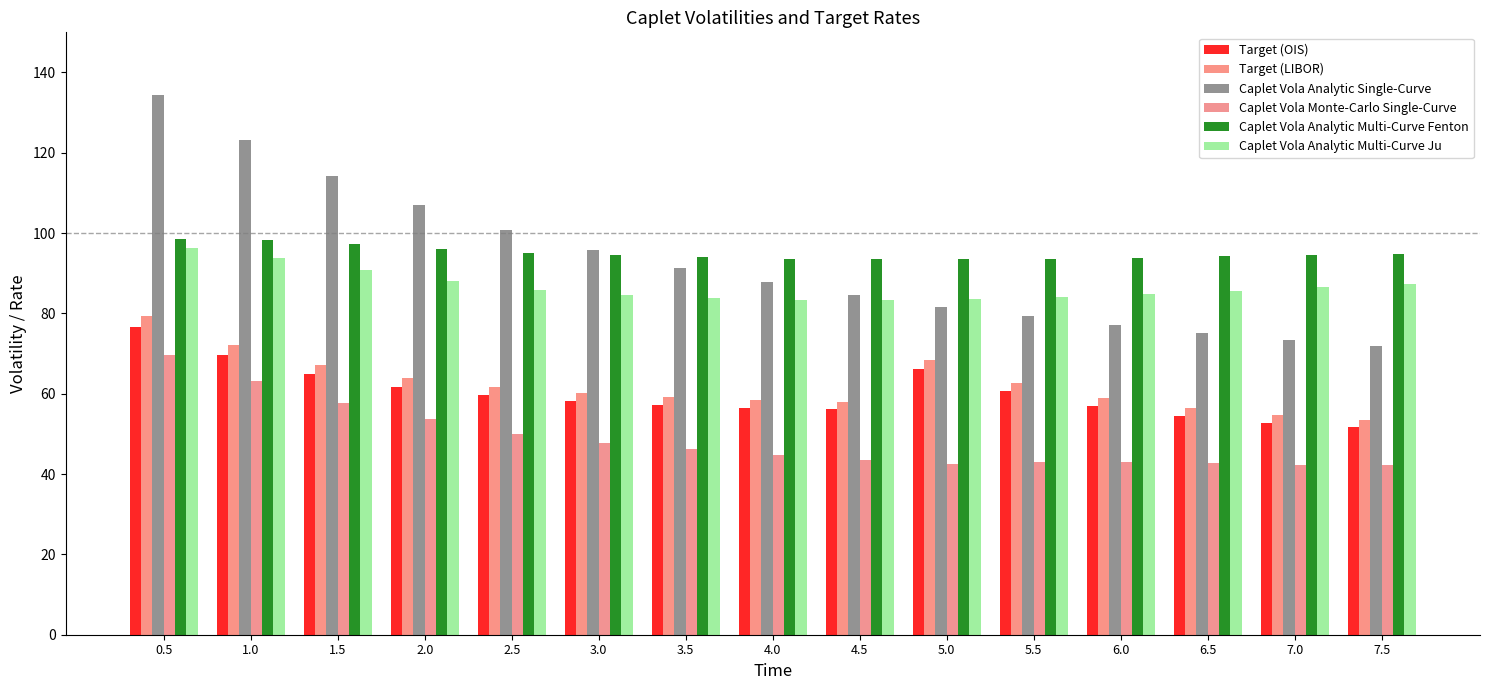

What are all the series names shown in the legend?

Target (OIS), Target (LIBOR), Caplet Vola Analytic Single-Curve, Caplet Vola Monte-Carlo Single-Curve, Caplet Vola Analytic Multi-Curve Fenton, Caplet Vola Analytic Multi-Curve Ju